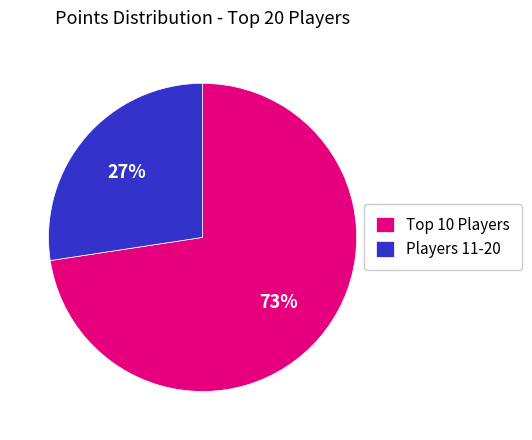

What is the smallest slice in the pie chart?

Players 11-20